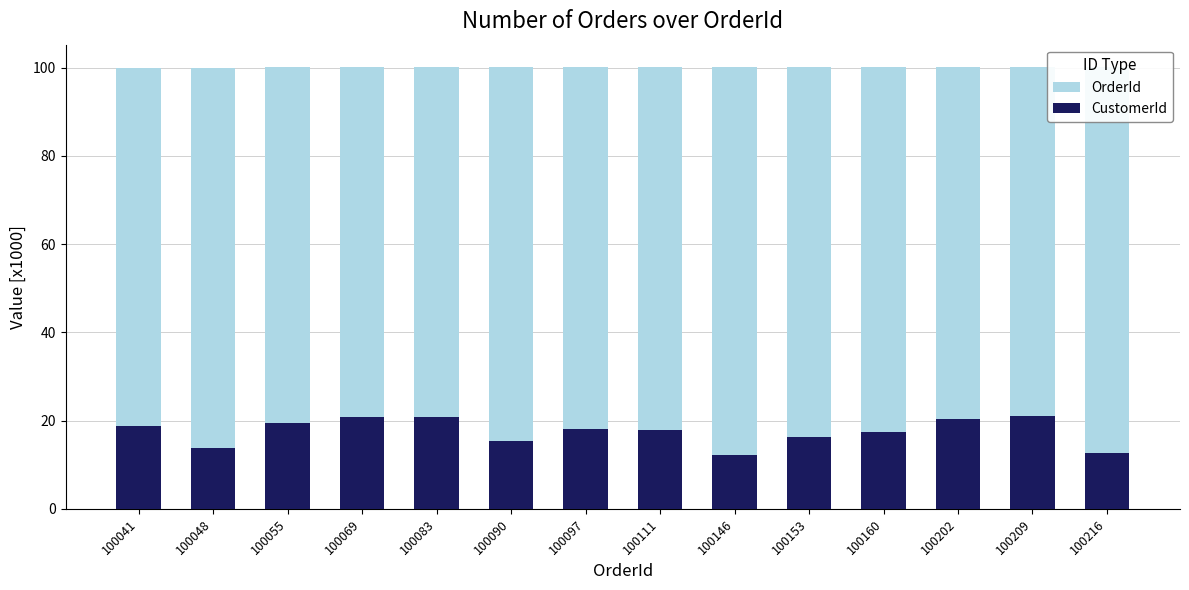

What is the difference between the maximum and minimum values in the CustomerId series?

8.8